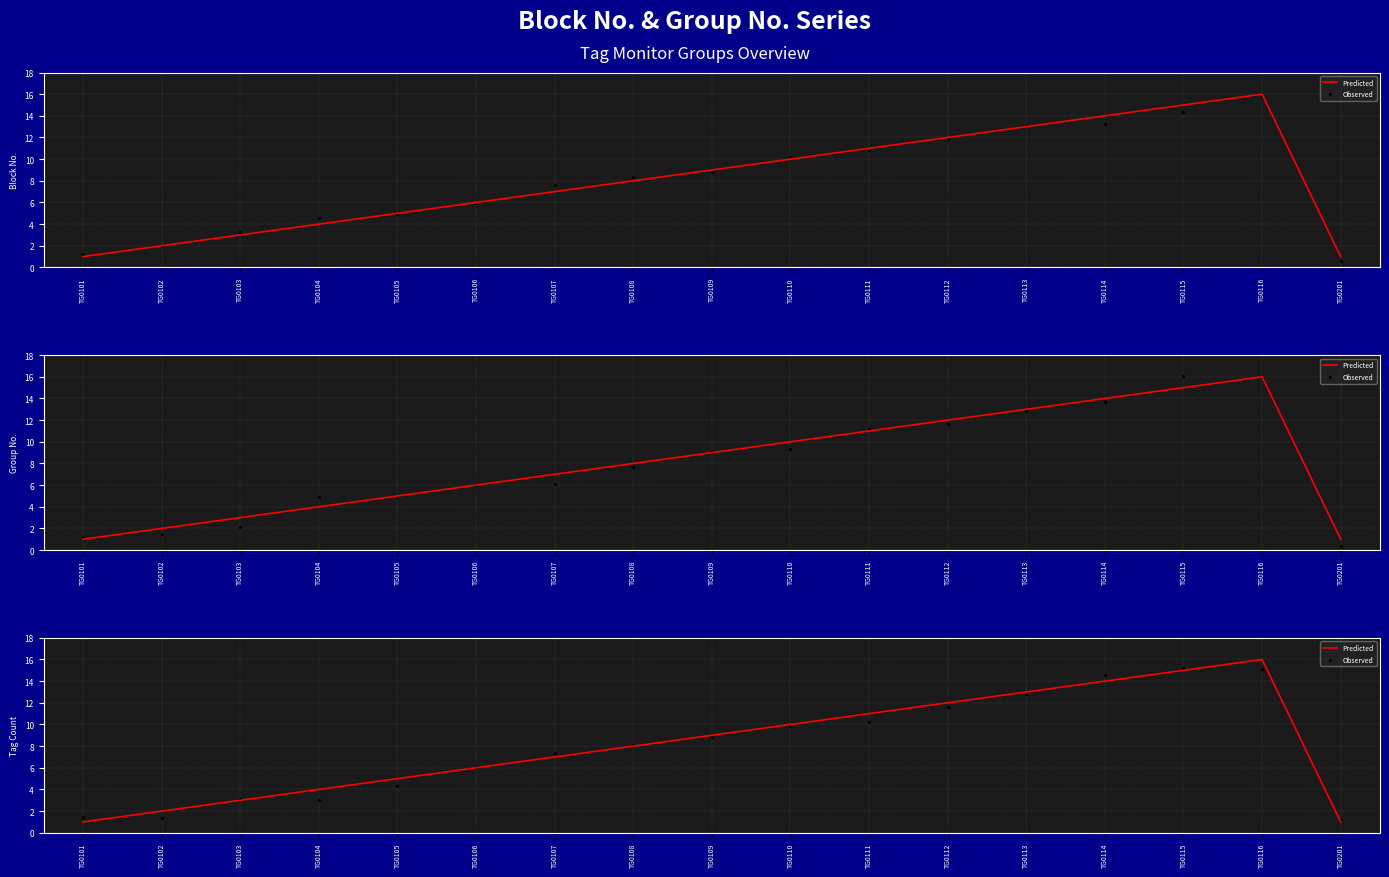

Is the value of Observed at TG0201 greater than the value of Predicted at TG0104?

No